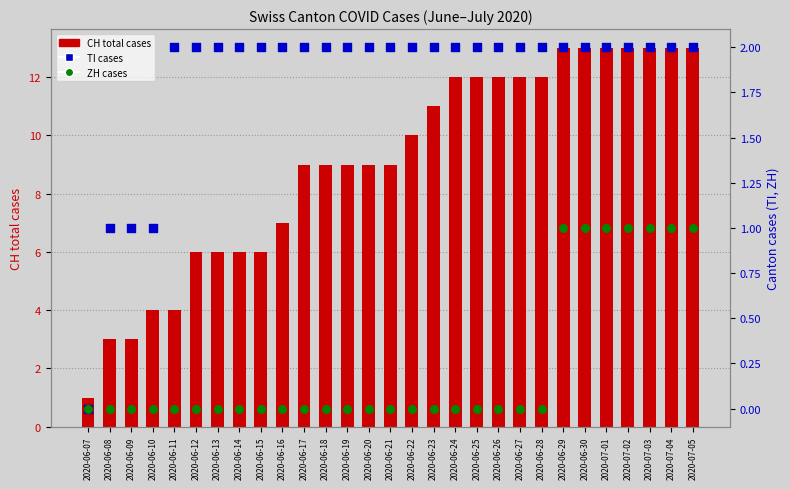

Which series contains the highest Y value?

CH (total cases)